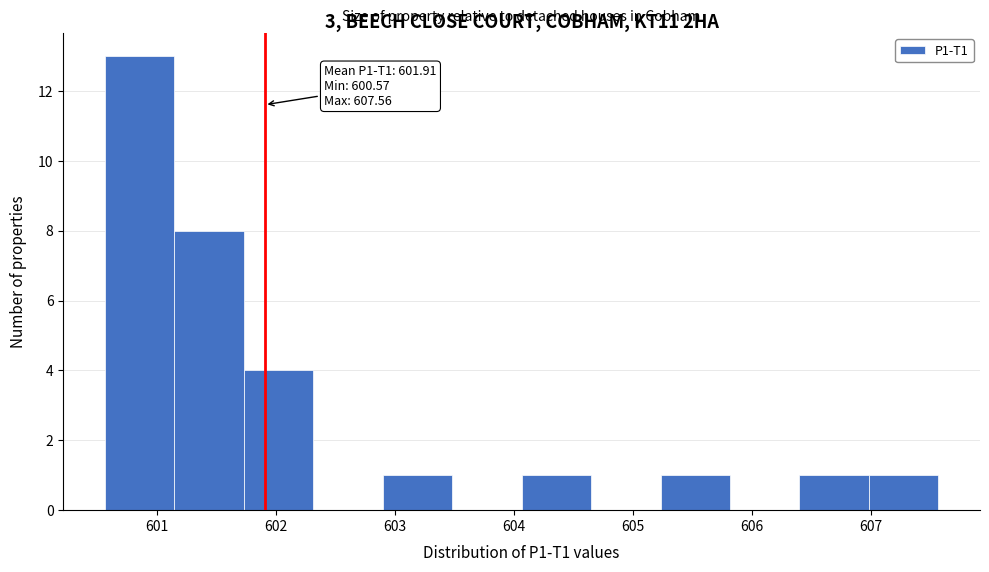

Which range on the x-axis has the tallest bar?

600.6 to 601.2